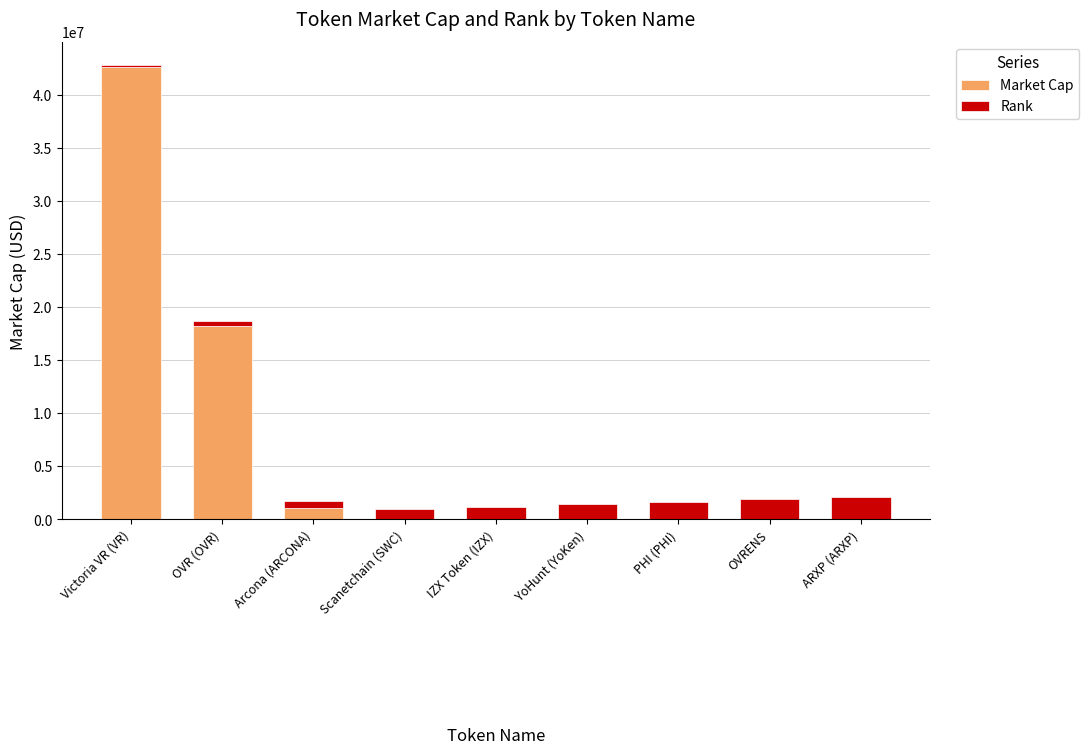

Which category has the highest value in the Market Cap series?

Victoria VR (VR)